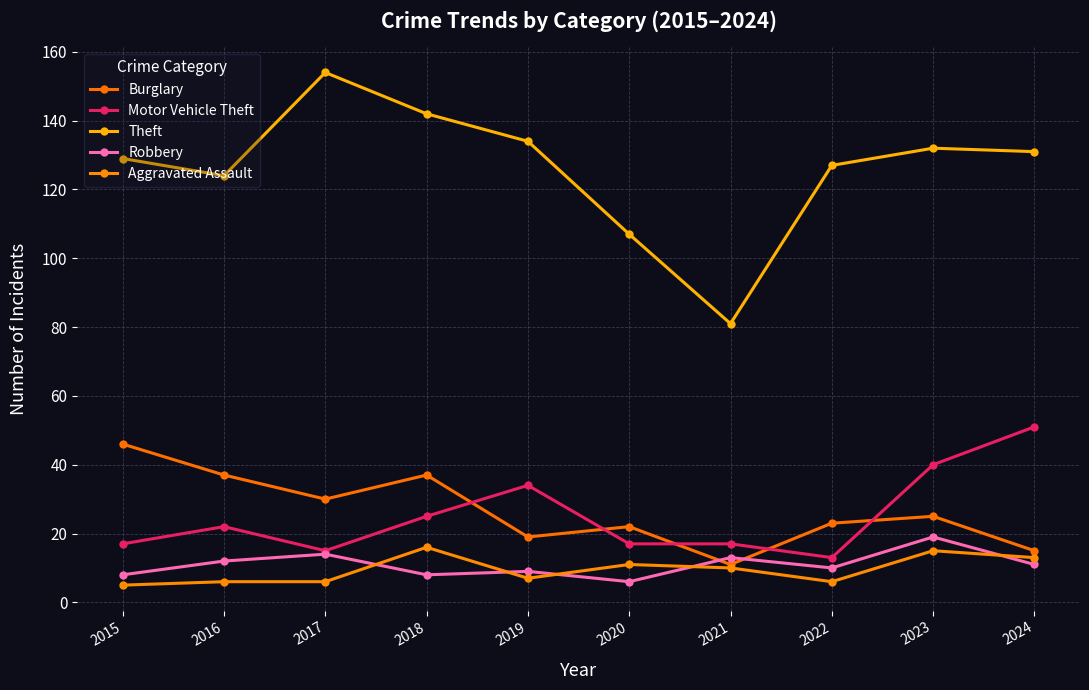

Reading left to right, extract all data points from this chart.

Burglary: 2015=46	2016=37	2017=30	2018=37	2019=19	2020=22	2021=11	2022=23	2023=25	2024=15
Motor Vehicle Theft: 2015=17	2016=22	2017=15	2018=25	2019=34	2020=17	2021=17	2022=13	2023=40	2024=51
Theft: 2015=129	2016=124	2017=154	2018=142	2019=134	2020=107	2021=81	2022=127	2023=132	2024=131
Robbery: 2015=8	2016=12	2017=14	2018=8	2019=9	2020=6	2021=13	2022=10	2023=19	2024=11
Aggravated Assault: 2015=5	2016=6	2017=6	2018=16	2019=7	2020=11	2021=10	2022=6	2023=15	2024=13